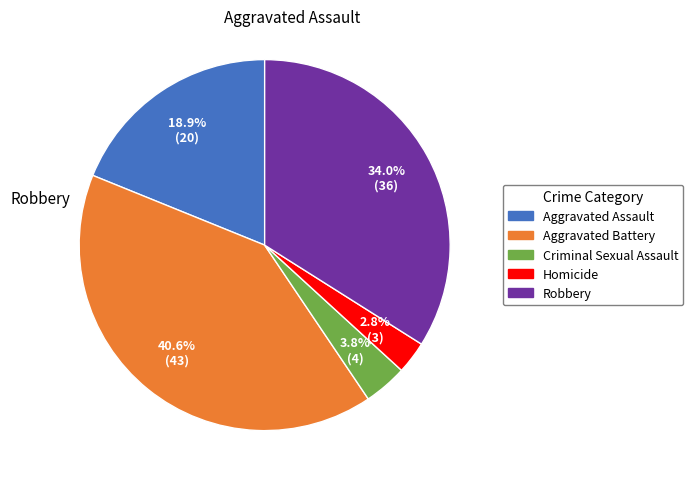

The Criminal Sexual Assault slice represents 4% of the pie. True or false?

True